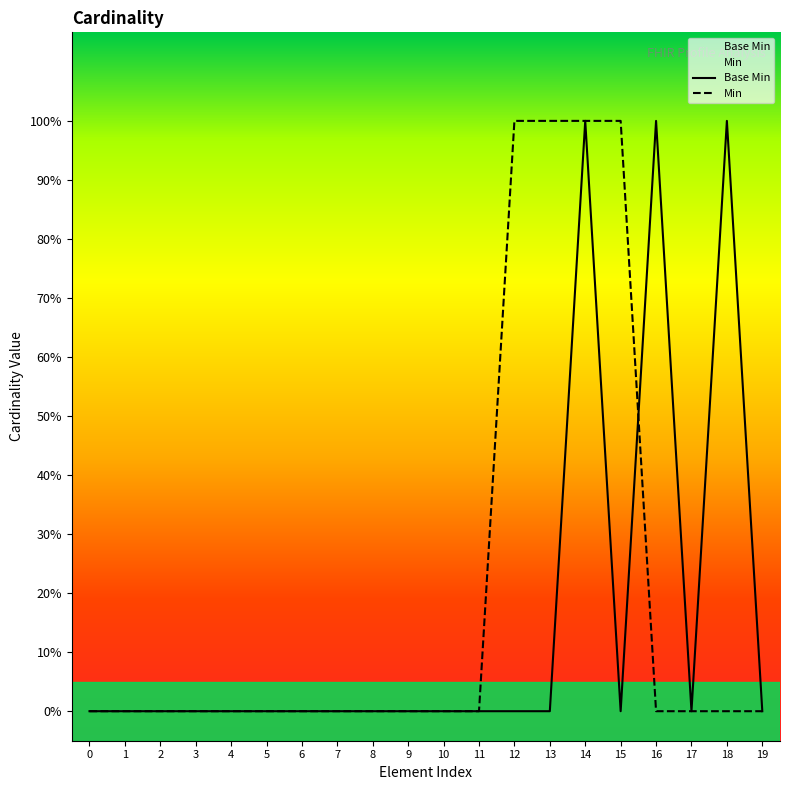

How many points are lower than both their immediate neighbors (excluding endpoints)?

2